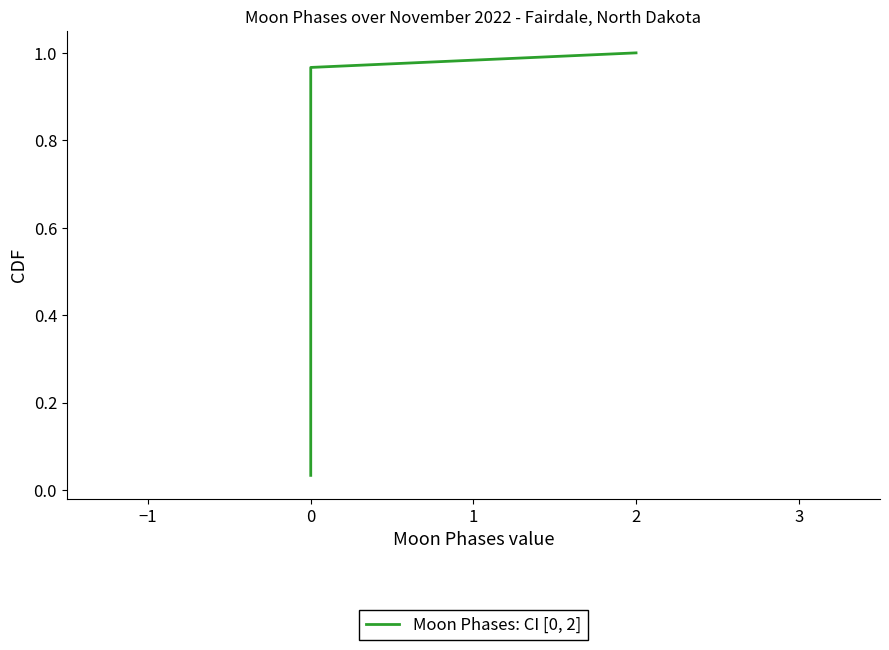

What is the label of the 20th point from the left?

19